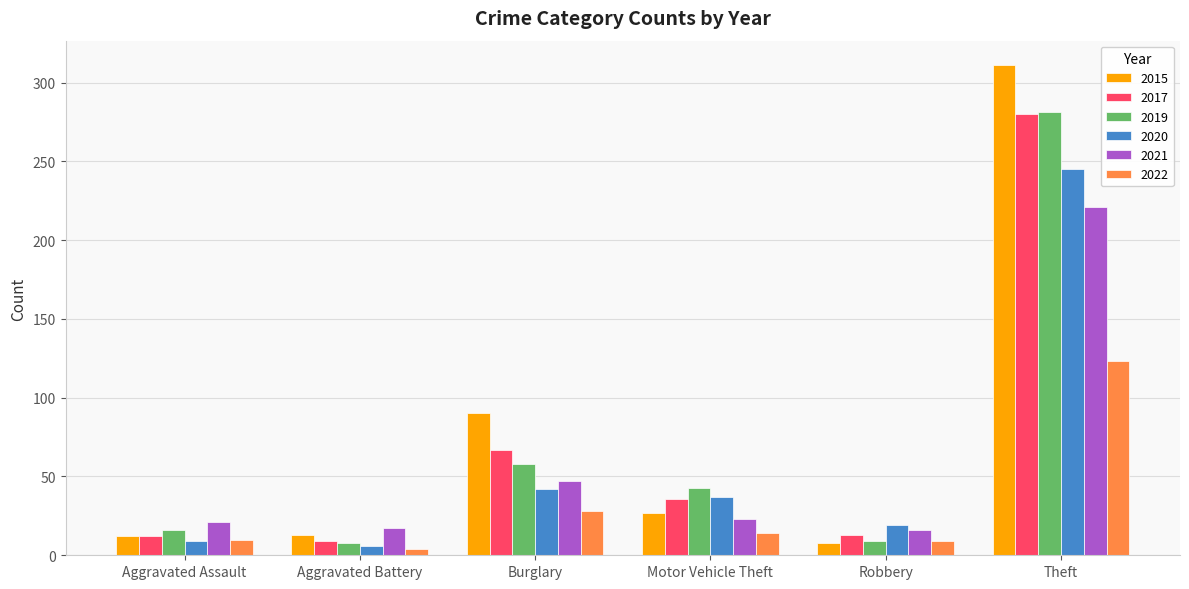

At how many categories does at least one series exceed 238?

1